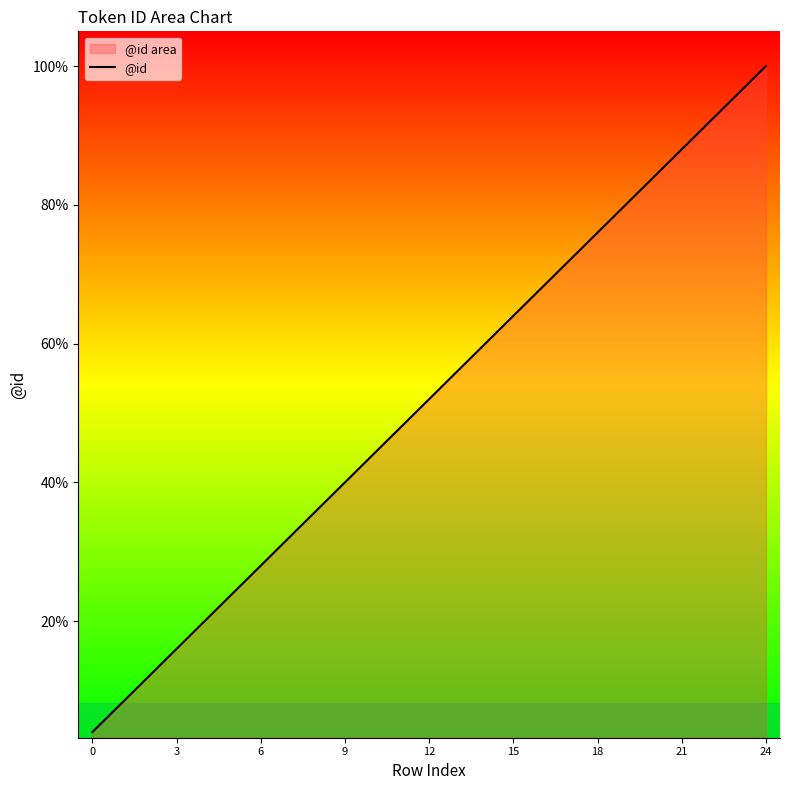

True or false: the data shows 14 at 13.

True